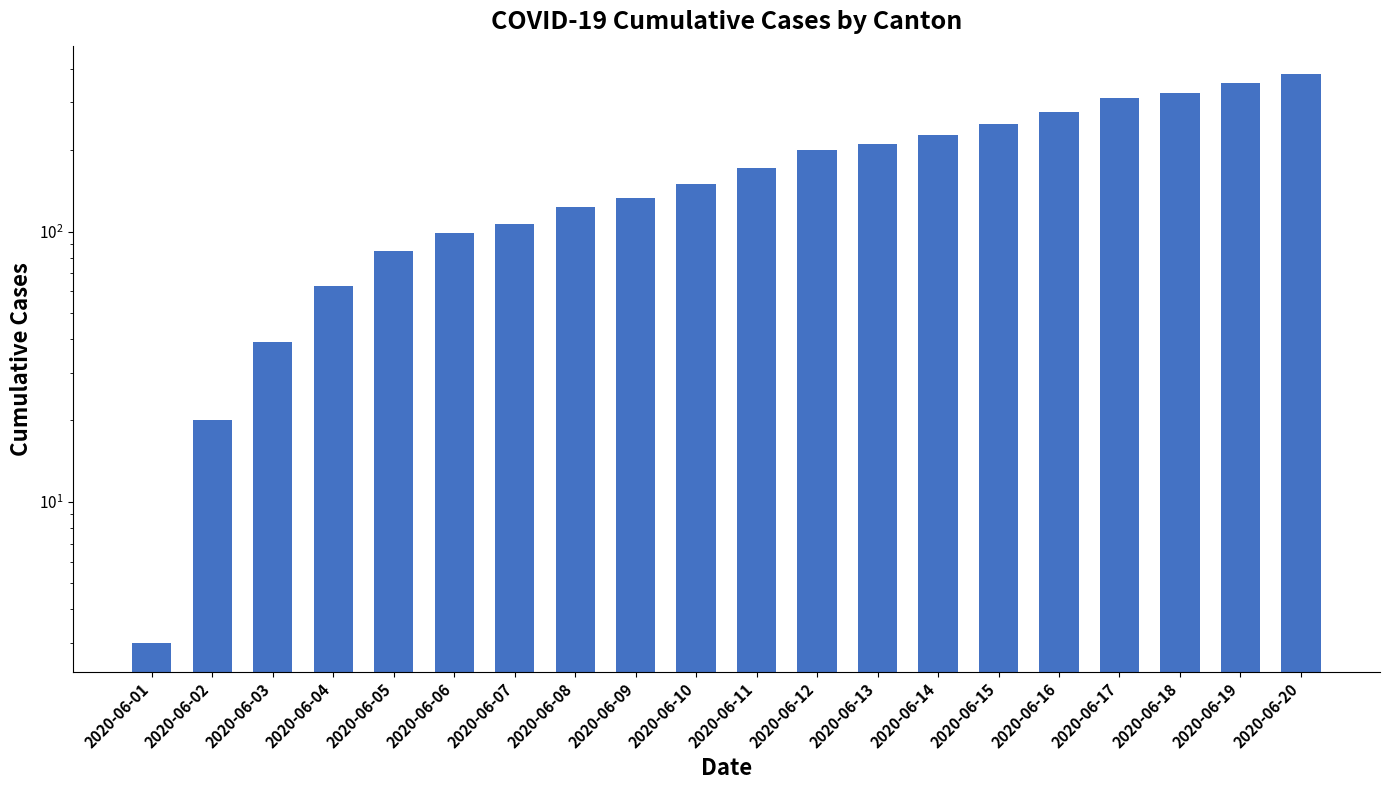

How many bars are there in total?

20